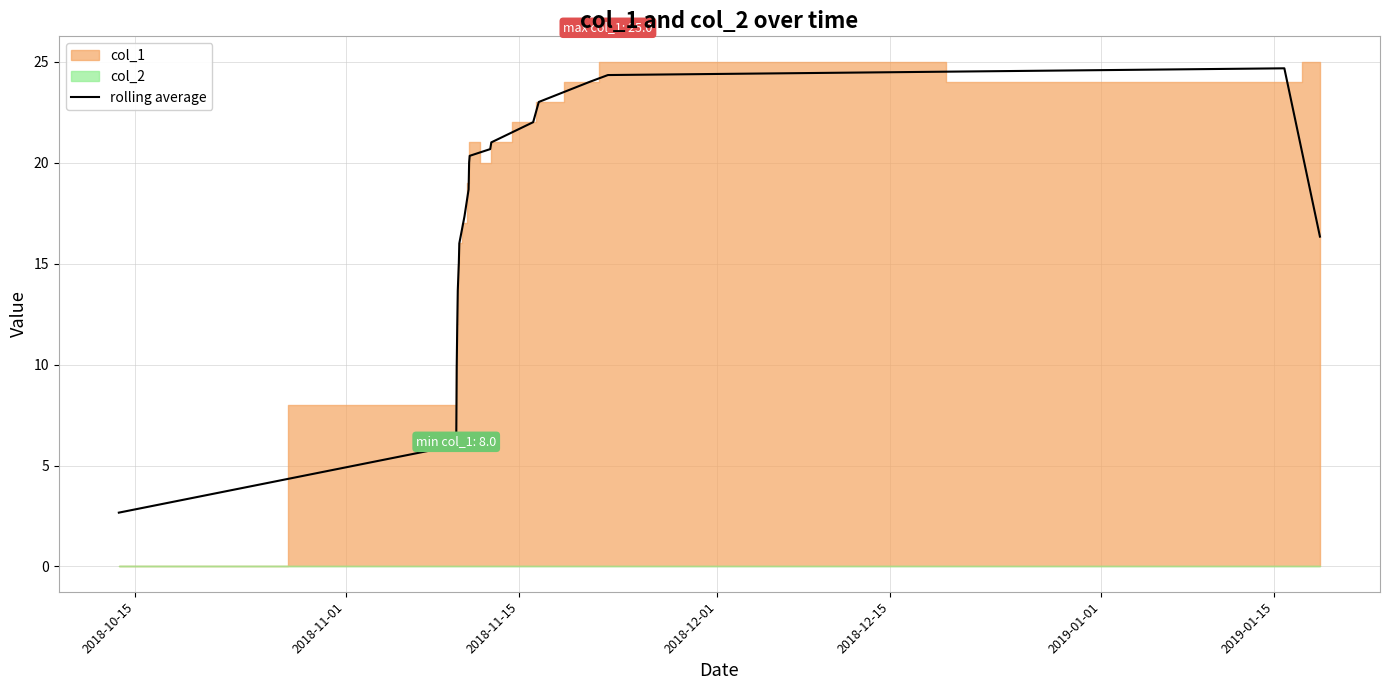

Reading left to right, transcribe all the data shown in this chart.

2.7	6.0	10.0	12.0	13.7	15.0	16.0	17.3	18.7	20.0	20.3	20.7	21.0	22.0	23.0	24.0	24.3	24.7	16.3